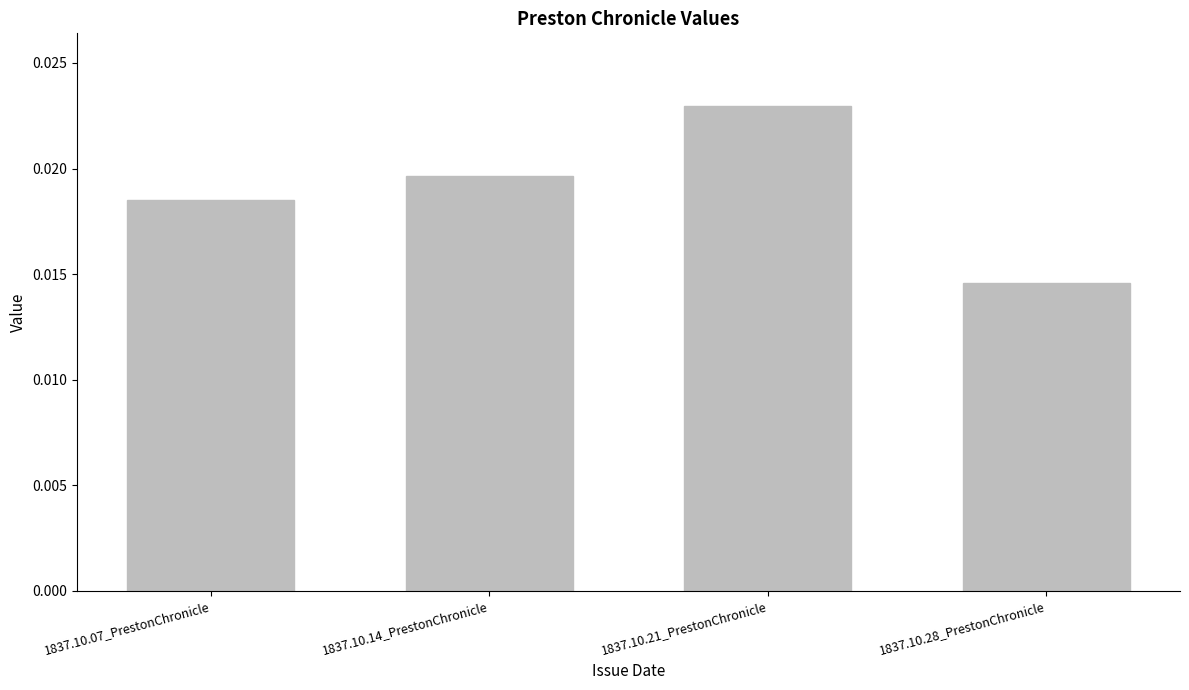

Where is the data nearest to the value 0?

1837.10.28_PrestonChronicle